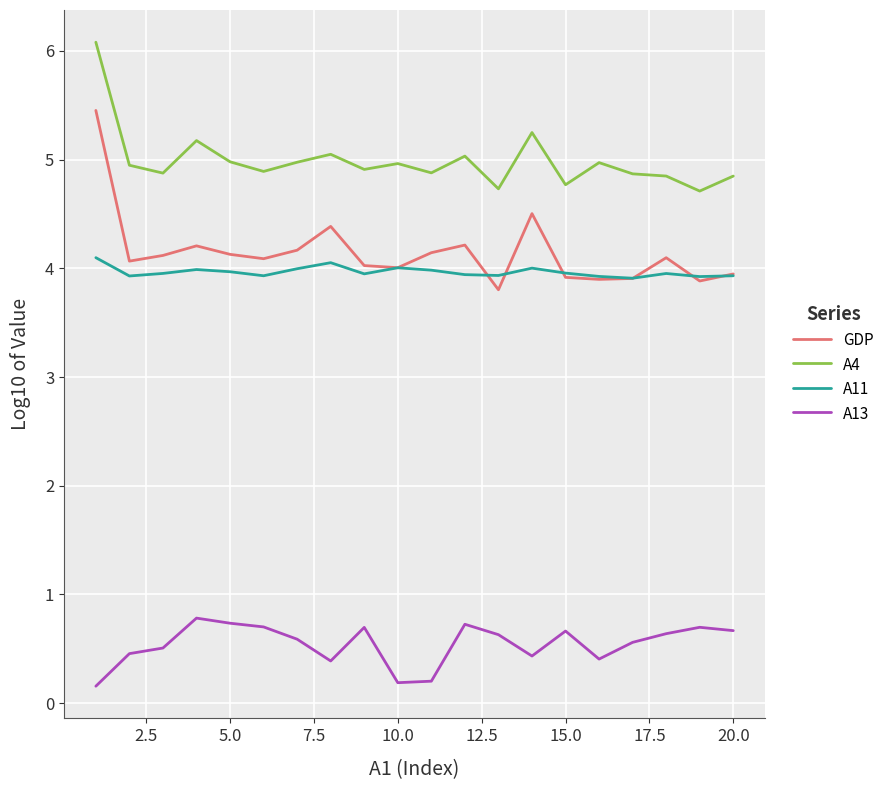

True or false: A4 and A13 intersect in this chart.

False